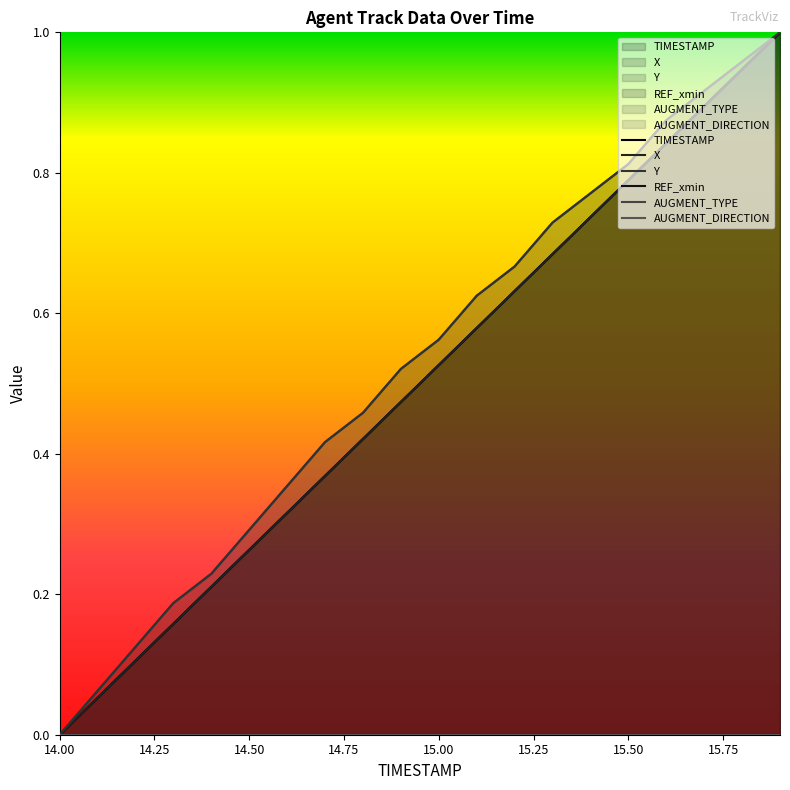

Reading left to right, list all the values displayed in this chart.

TIMESTAMP: 0.0	0.1	0.1	0.2	0.2	0.3	0.3	0.4	0.4	0.5	0.5	0.6	0.6	0.7	0.7	0.8	0.8	0.9	0.9	1.0
X: 0.0	0.1	0.1	0.2	0.2	0.3	0.3	0.4	0.4	0.5	0.5	0.6	0.6	0.7	0.7	0.8	0.8	0.9	0.9	1.0
Y: 0.0	0.1	0.1	0.2	0.2	0.3	0.4	0.4	0.5	0.5	0.6	0.6	0.7	0.7	0.8	0.8	0.9	0.9	1.0	1.0
REF_xmin: 0.0	0.0	0.0	0.0	0.0	0.0	0.0	0.0	0.0	0.0	0.0	0.0	0.0	0.0	0.0	0.0	0.0	0.0	0.0	0.0
AUGMENT_TYPE: 0.0	0.0	0.0	0.0	0.0	0.0	0.0	0.0	0.0	0.0	0.0	0.0	0.0	0.0	0.0	0.0	0.0	0.0	0.0	0.0
AUGMENT_DIRECTION: 0.0	0.0	0.0	0.0	0.0	0.0	0.0	0.0	0.0	0.0	0.0	0.0	0.0	0.0	0.0	0.0	0.0	0.0	0.0	0.0